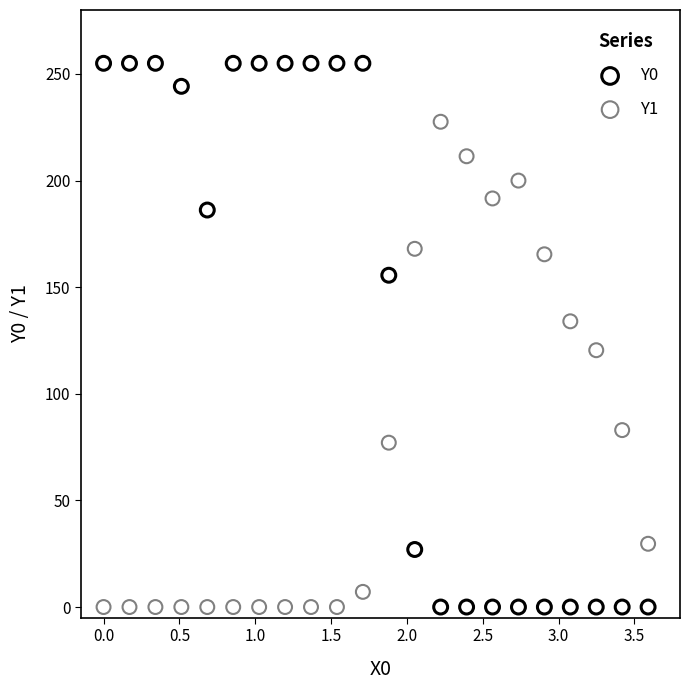

What is the X range (max minus min) for the scatter plot?

3.6